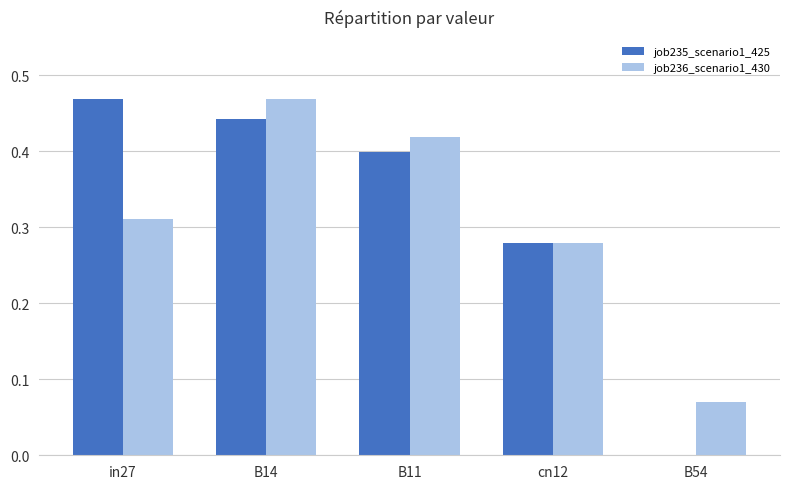

Between B14 and B11, which series saw the biggest shift?

job236_scenario1_430